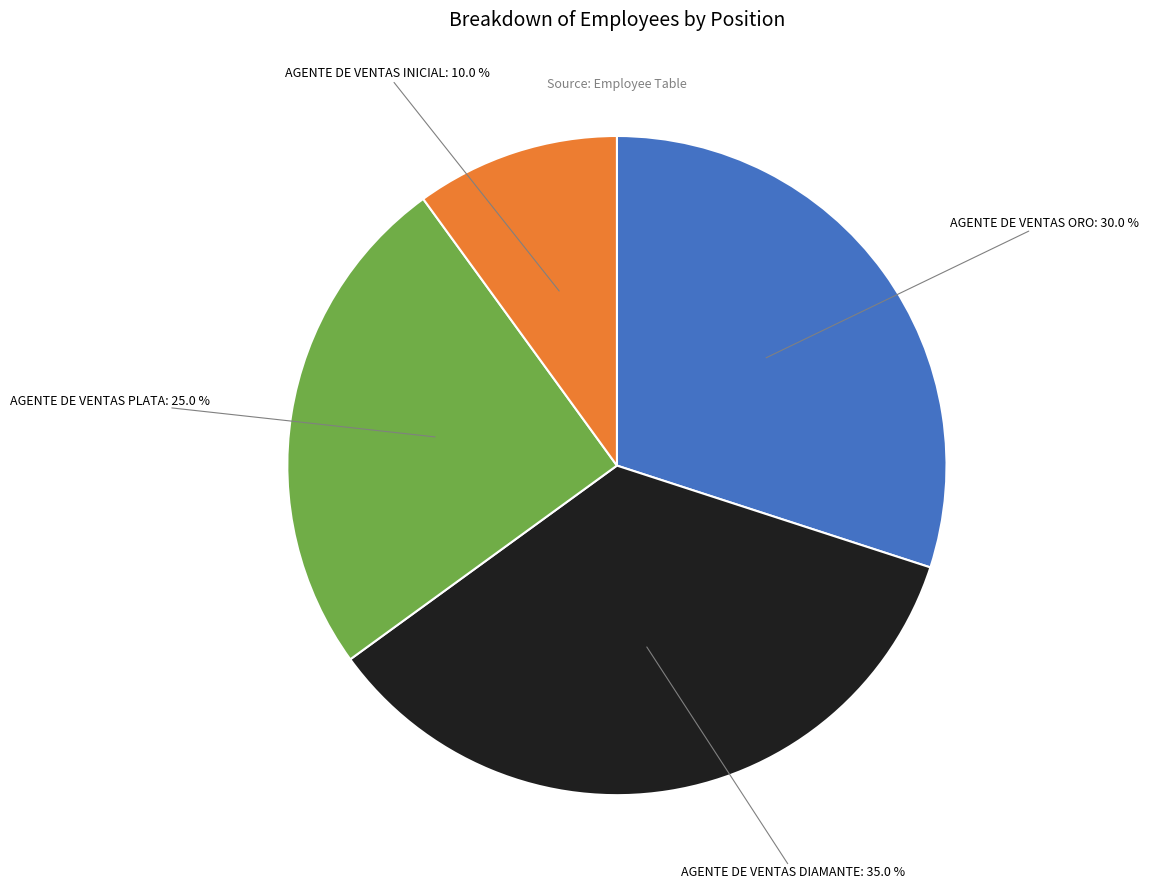

To the nearest percent, what is the difference between the largest and smallest slice percentages?

25%